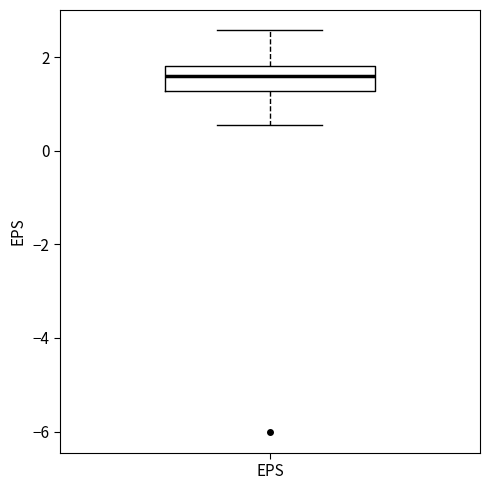

Transcribe this box plot: give where the median line is, the range the box spans, and where the two whiskers end, as read against the y-axis. The values are not printed on the chart, so give them approximately, as read against the axis.

median 1.6, box 1.2 to 1.8, whiskers 0.6 to 2.6